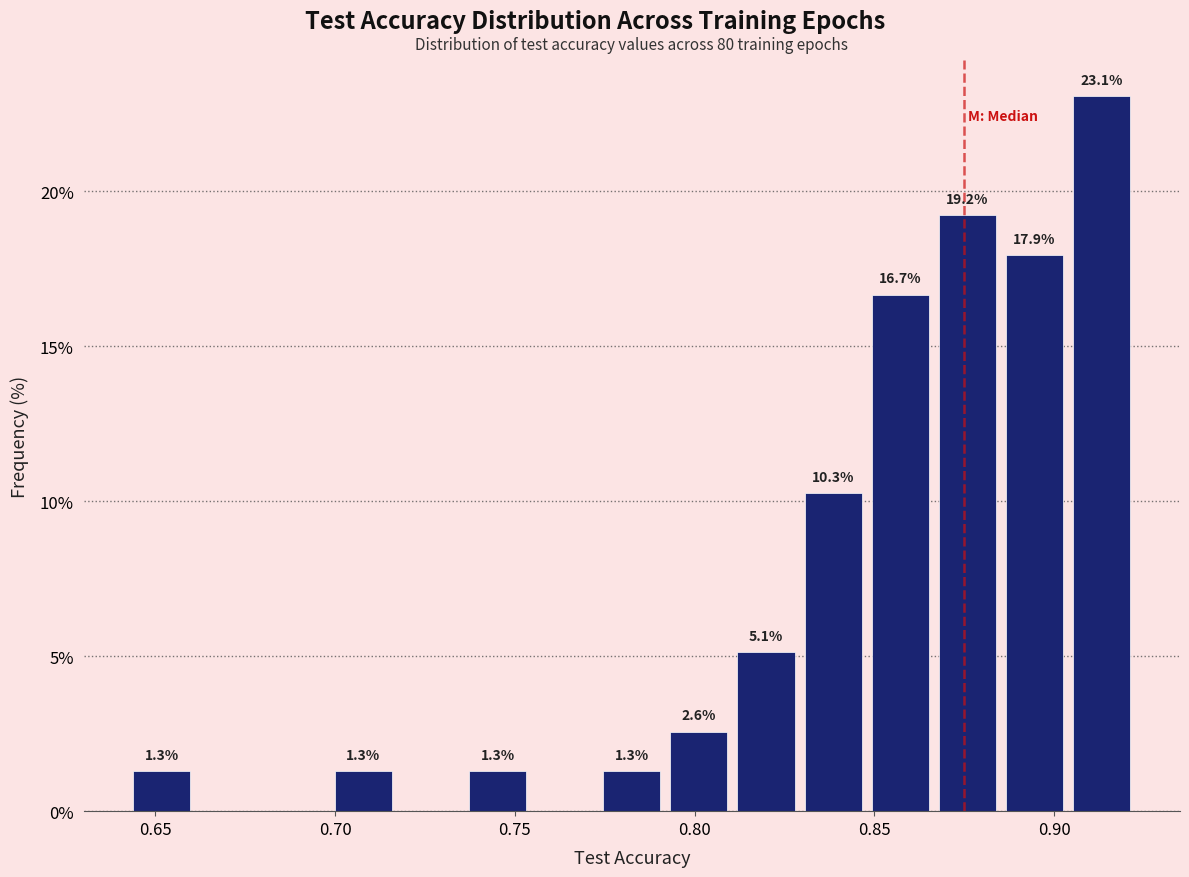

Around what value on the x-axis is the tallest bar? Give the approximate position of its centre, as read against the axis.

0.915